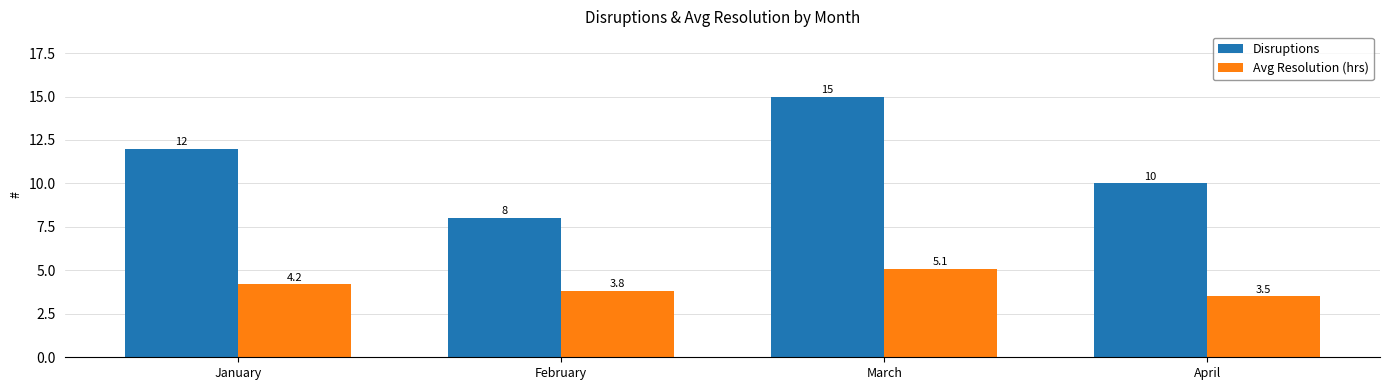

How many bars are there in each group?

2